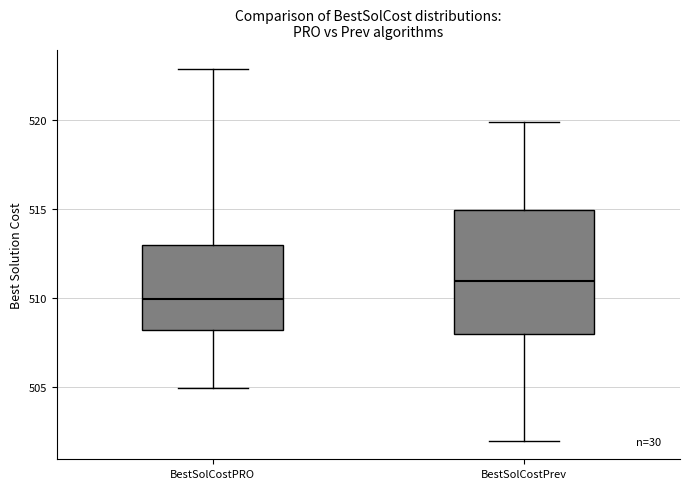

Reading left to right, read every box against the y-axis: the position of its median line, the range the box covers, and the ends of its whiskers. The values are not printed on the chart, so give them approximately, as read against the axis.

BestSolCostPRO: median 510, box 508 to 513, whiskers 505 to 523
BestSolCostPrev: median 511, box 508 to 515, whiskers 502 to 520